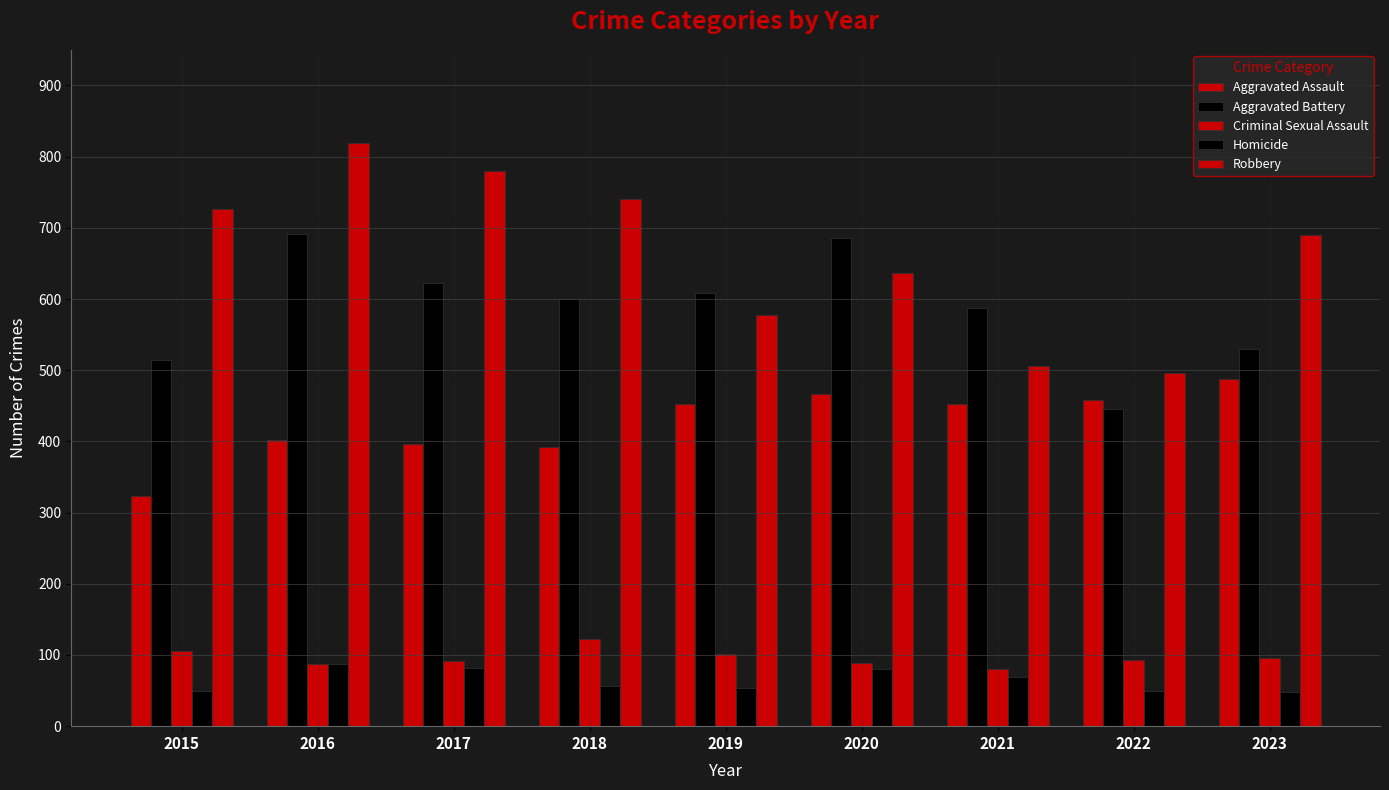

The value of Criminal Sexual Assault at 2016 is 20. True or false?

False